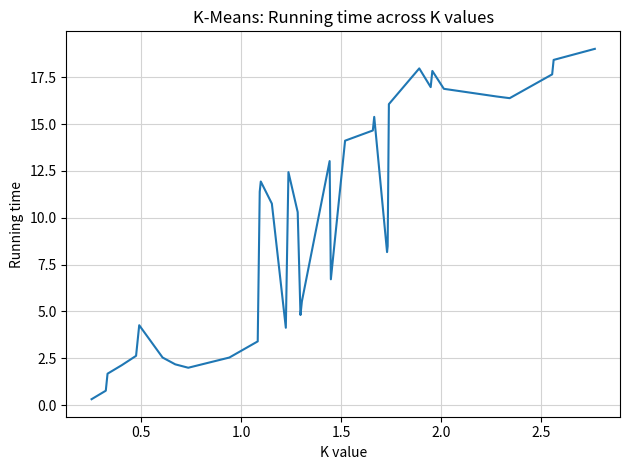

What is the maximum value shown in the chart?

19.0